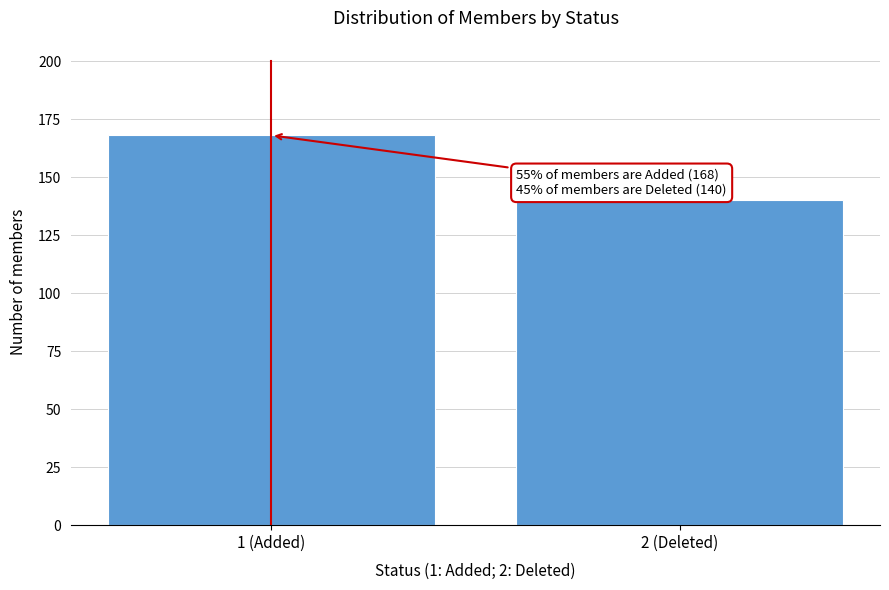

Reading left to right, transcribe all the data shown in this chart.

1 (Added)=168	2 (Deleted)=140